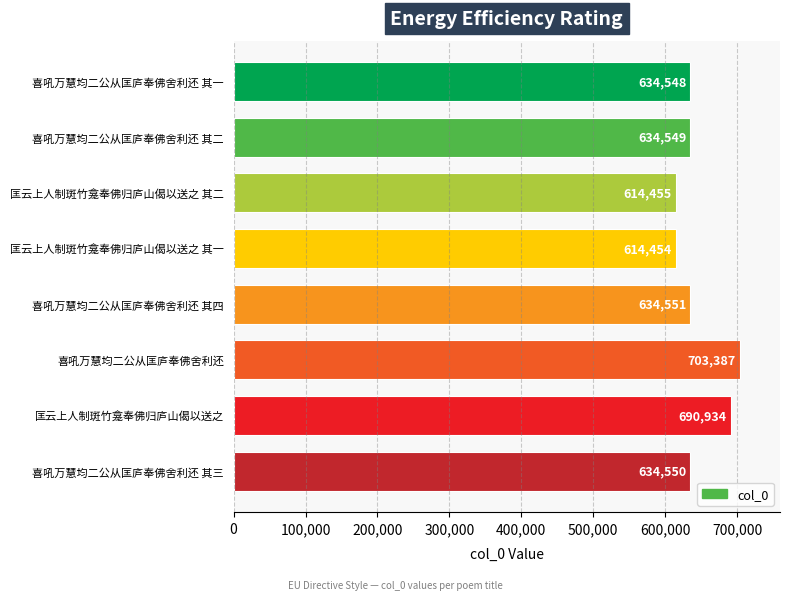

Rank the categories by value from highest to lowest.

喜吼万慧均二公从匡庐奉佛舍利还, 匡云上人制斑竹龛奉佛归庐山偈以送之, 喜吼万慧均二公从匡庐奉佛舍利还 其四, 喜吼万慧均二公从匡庐奉佛舍利还 其三, 喜吼万慧均二公从匡庐奉佛舍利还 其二, 喜吼万慧均二公从匡庐奉佛舍利还 其一, 匡云上人制斑竹龛奉佛归庐山偈以送之 其二, 匡云上人制斑竹龛奉佛归庐山偈以送之 其一